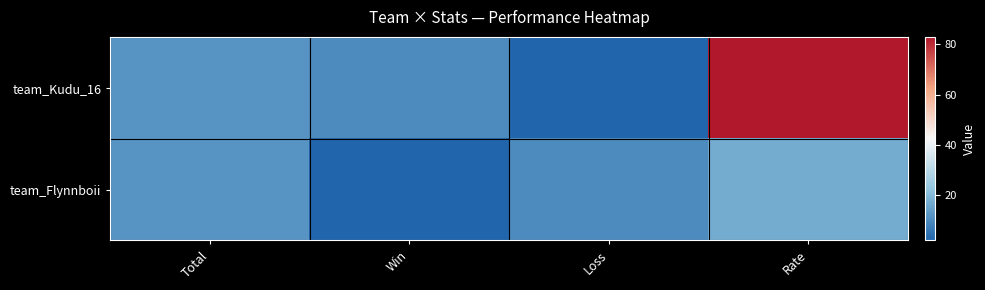

Which category has the highest value across all series?

Rate